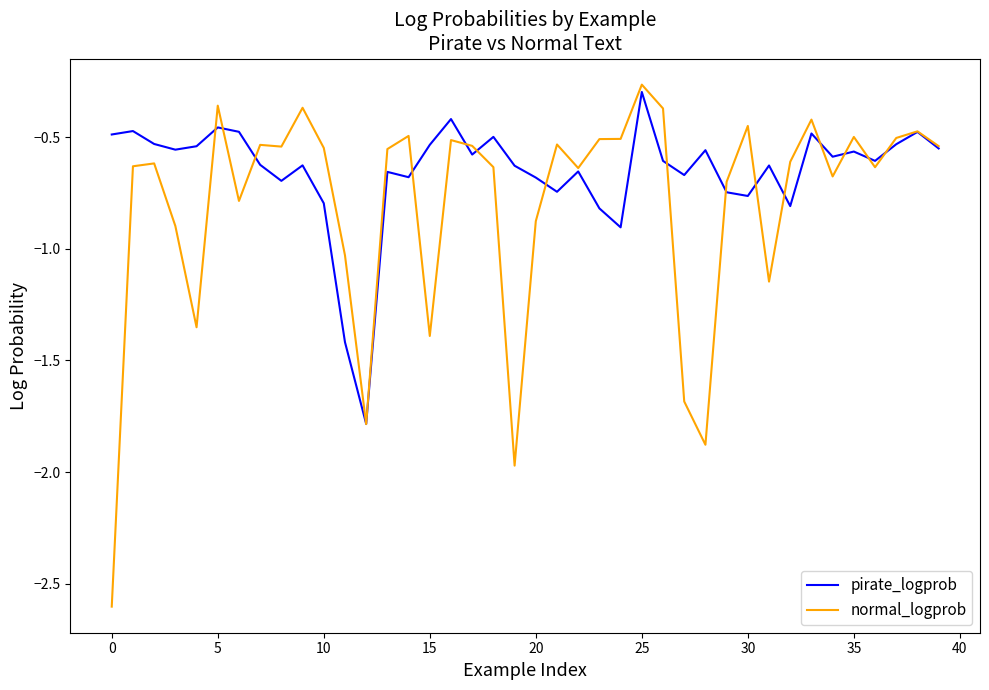

Which series has the largest total across all categories?

pirate_logprob